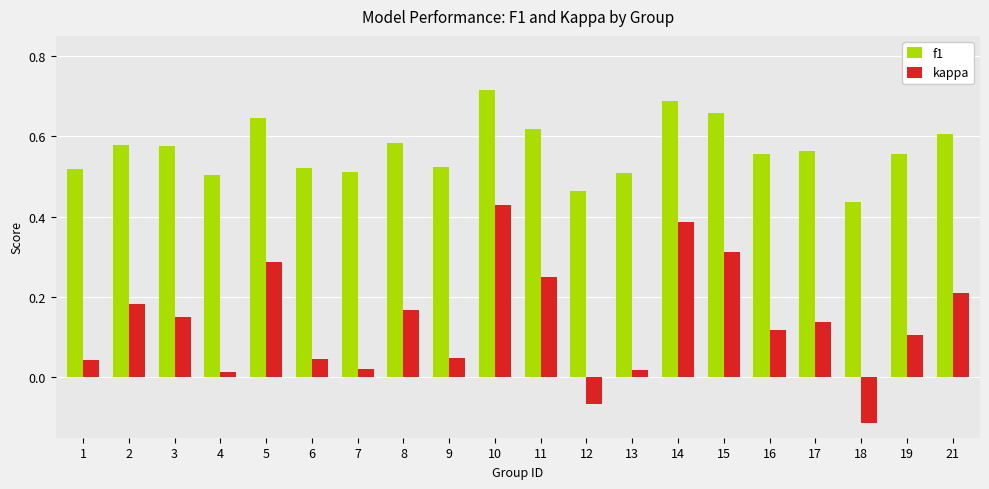

The value of f1 at 19 is 0.1. True or false?

False